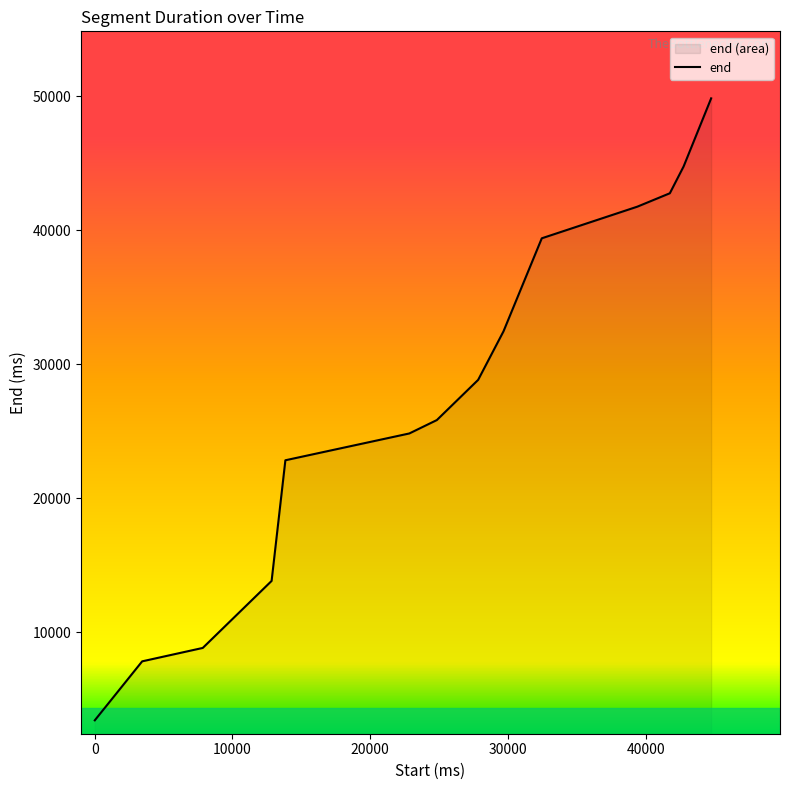

What is the minimum value shown in the chart?

3440